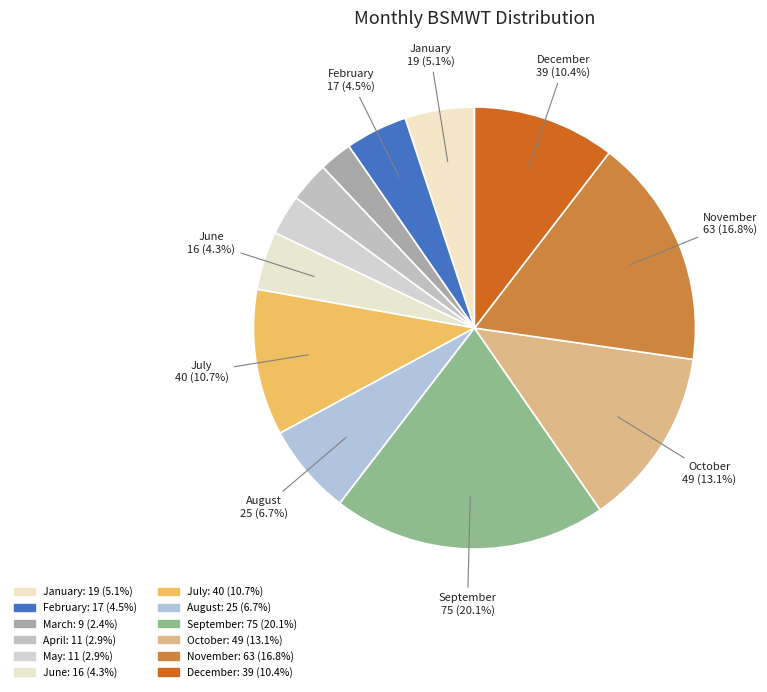

What is the smallest slice in the pie chart?

March